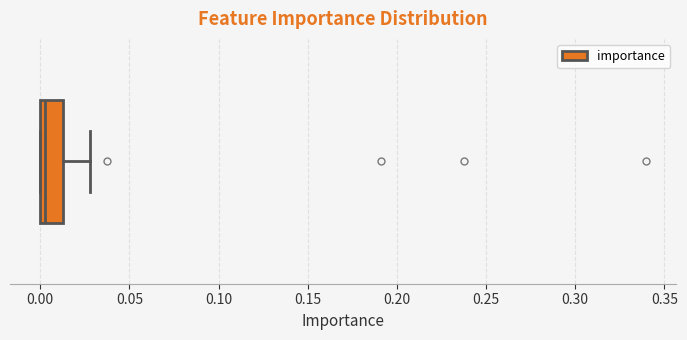

Read this box plot against the x-axis: the position of the median line, the range covered by the box, and the ends of both whiskers. The values are not printed on the chart, so give them approximately, as read against the axis.

median 0.005, box 0.000 to 0.015, whiskers 0.000 to 0.030